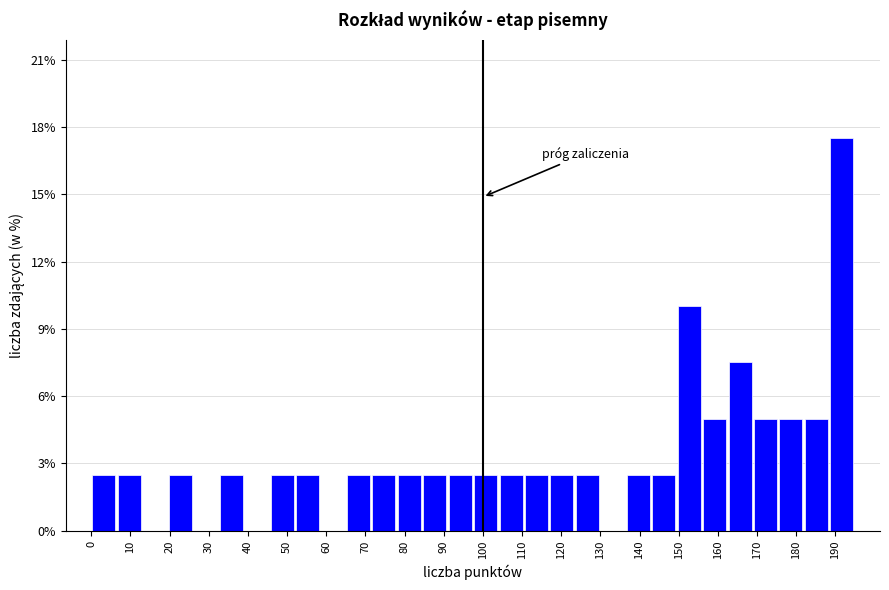

Which range on the x-axis has the tallest bar?

188 to 195